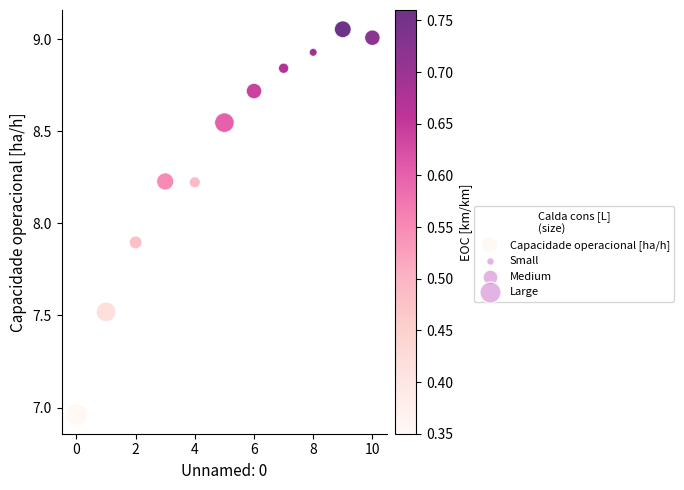

What is the average Y value?

8.4